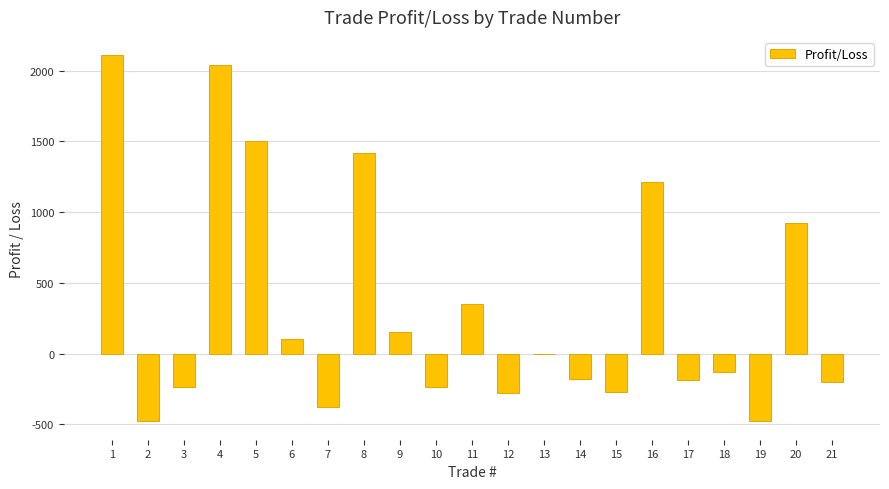

Approximately how many times larger is the value at 6 compared to 11?

0.3